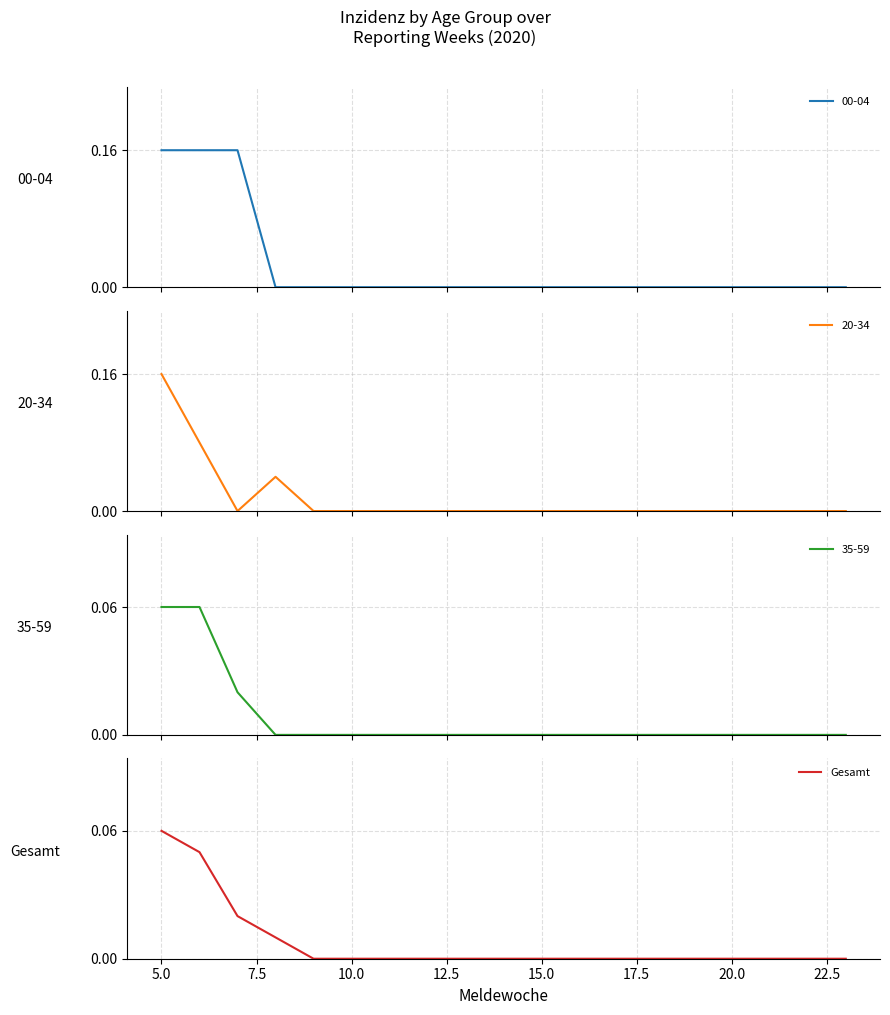

How many positive values are there?

4